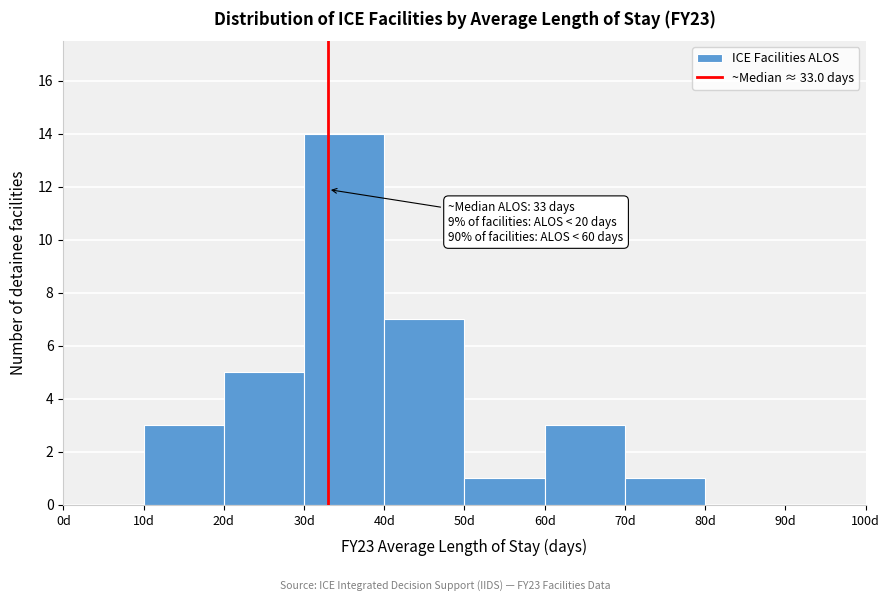

Over which range of the x-axis is the bar tallest?

30 to 40